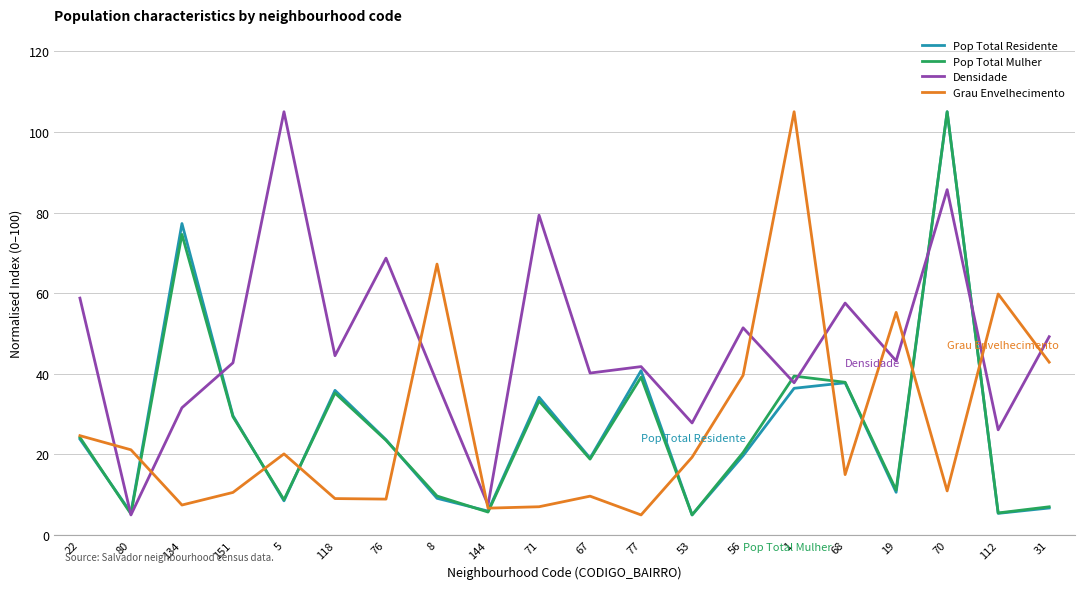

What is the total value across all series at 31?

105.8